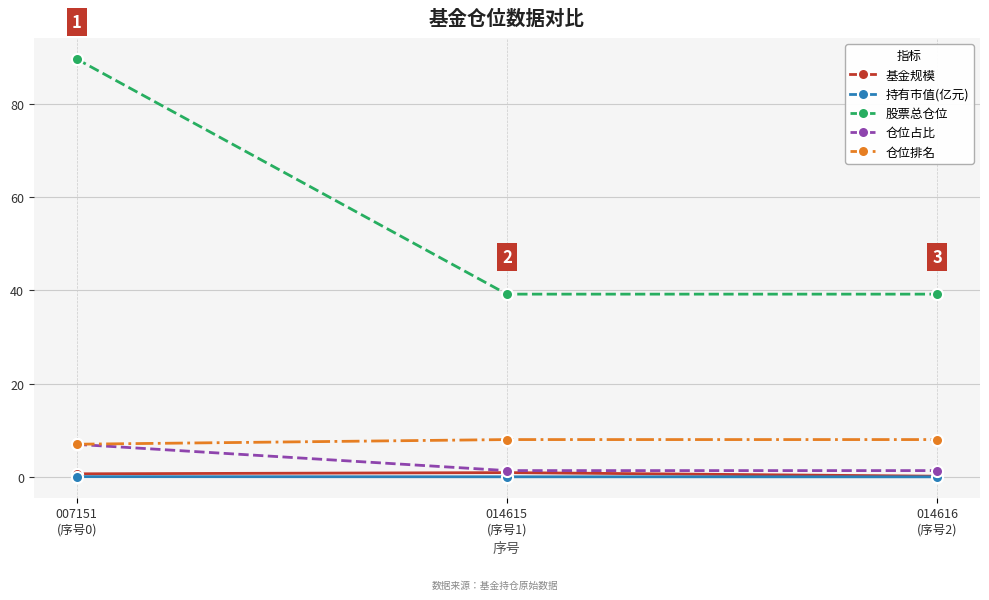

How many lines are shown in the chart?

5